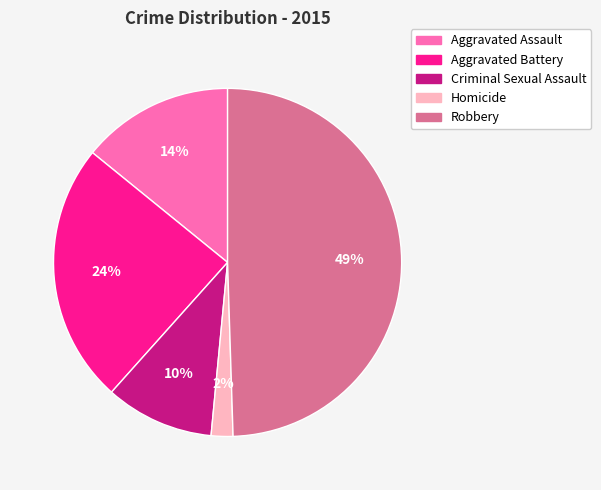

Do Robbery and Aggravated Assault together represent more than half of the pie?

Yes